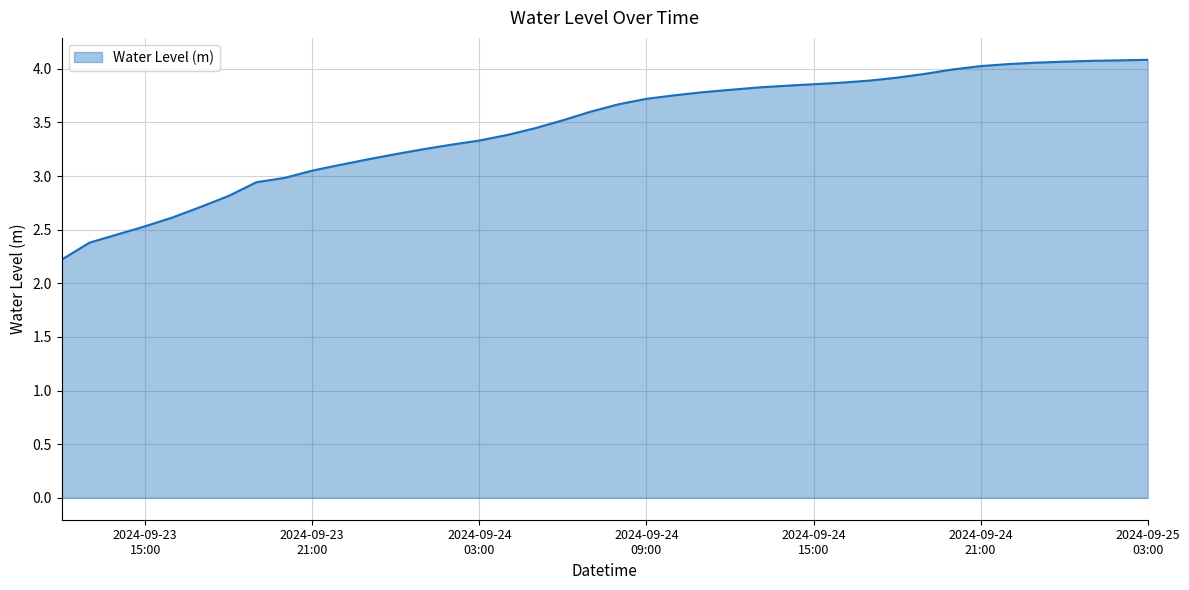

What is the minimum value shown in the chart?

2.2